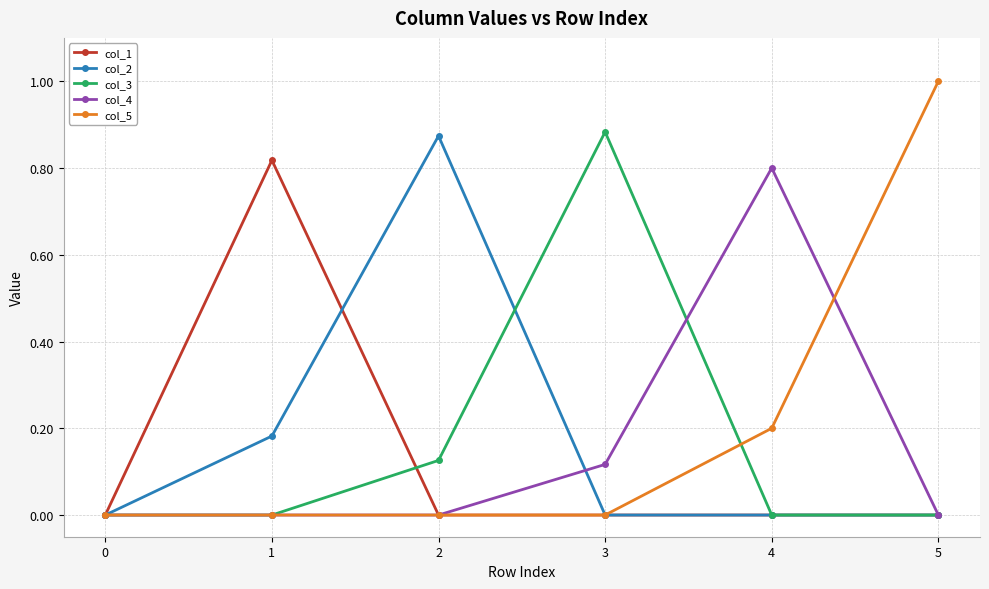

The col_3 series shows -0.5 at 5. True or false?

False